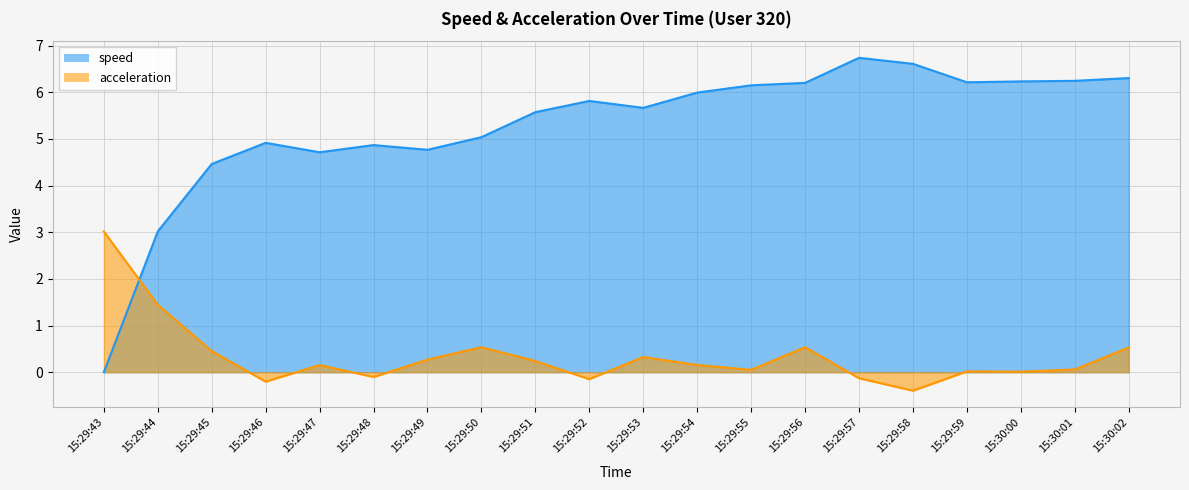

How many negative values does the acceleration series have?

5